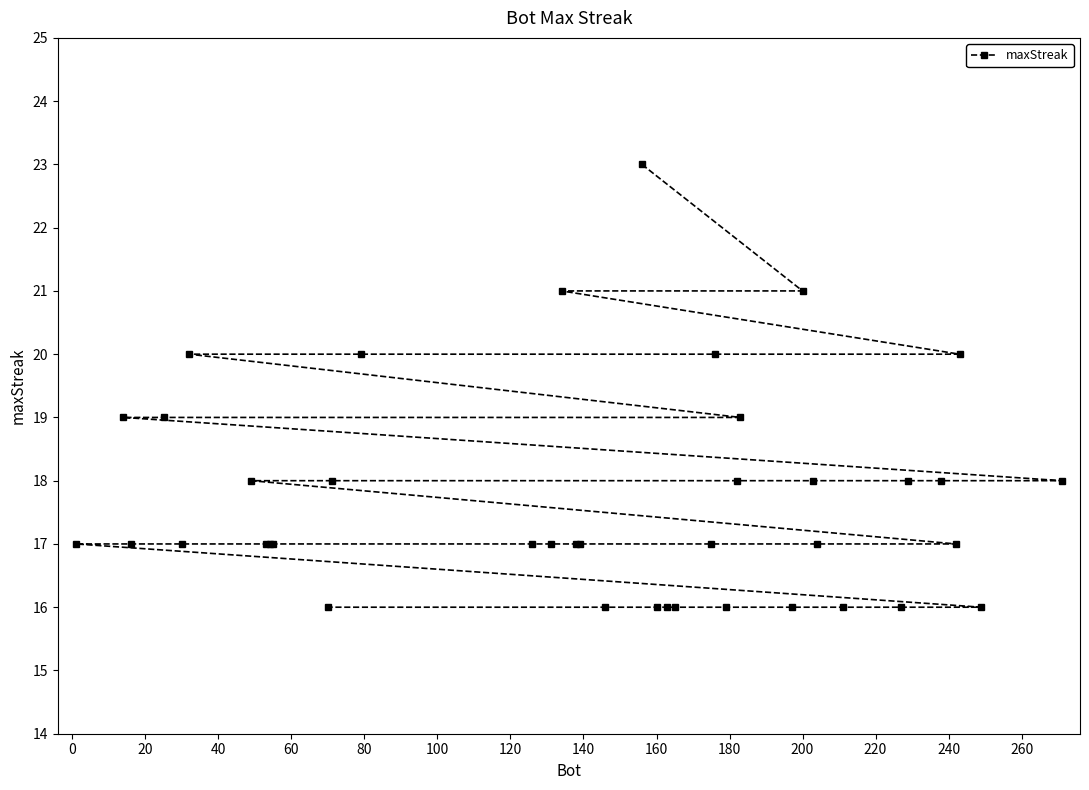

What is the sum of all values?

709